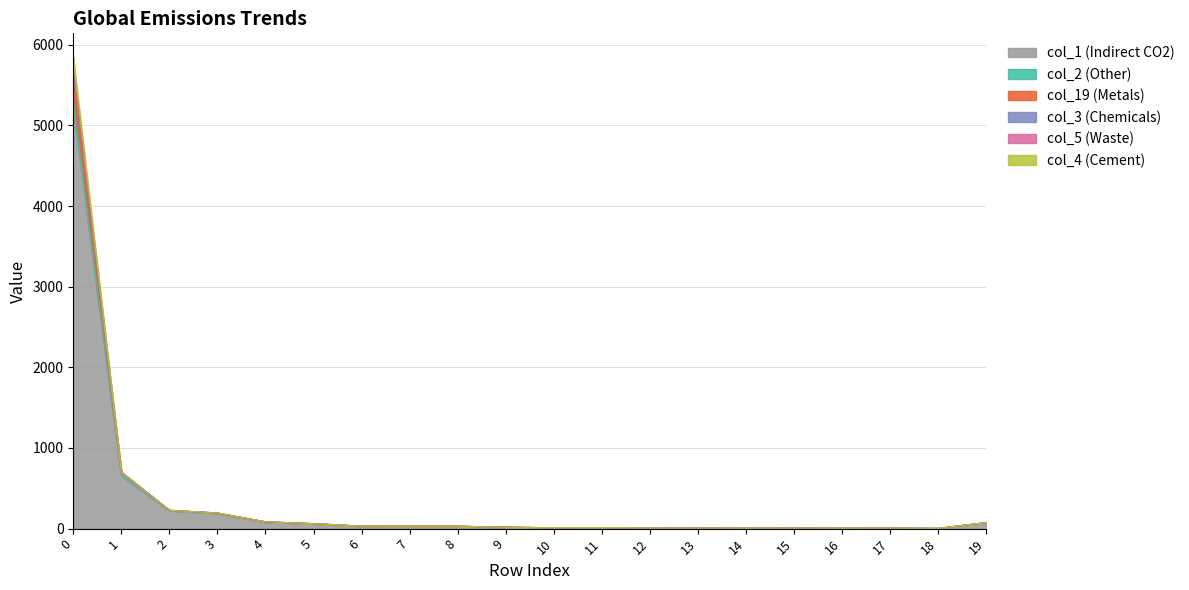

Count the number of categories in the chart.

20